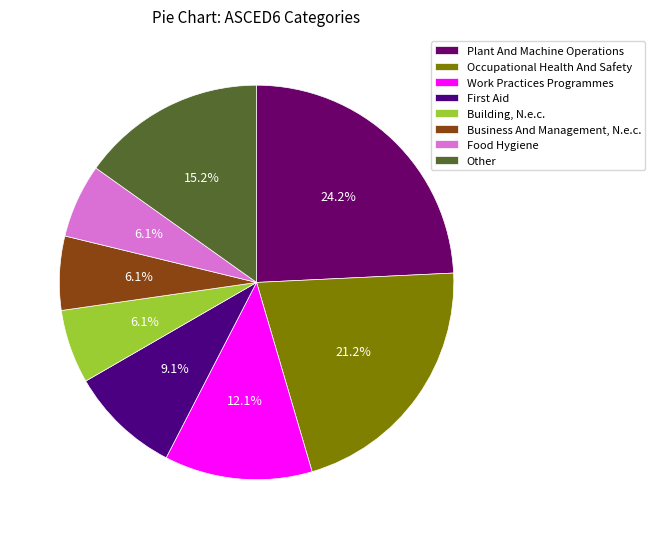

Does any single category account for the majority?

No